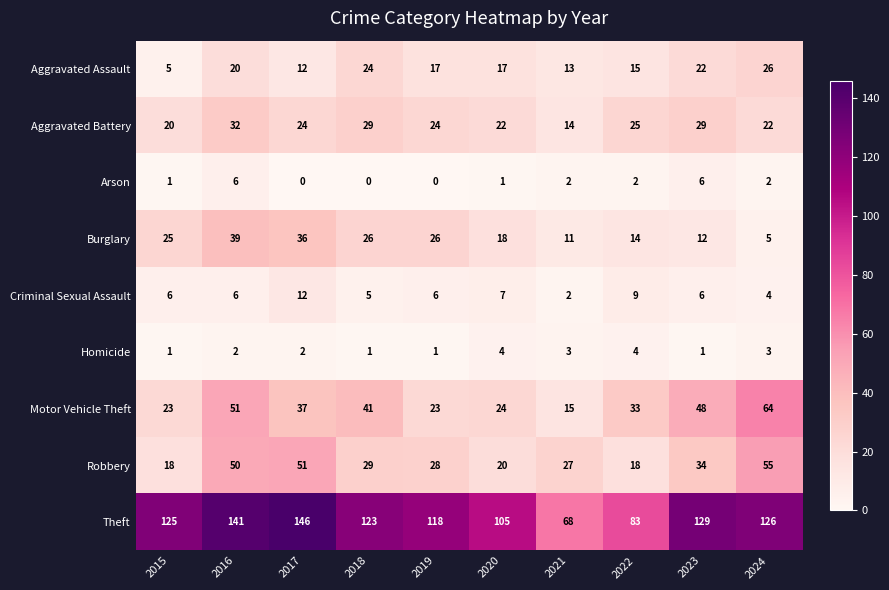

The Motor Vehicle Theft series shows 35 at 2019. True or false?

False